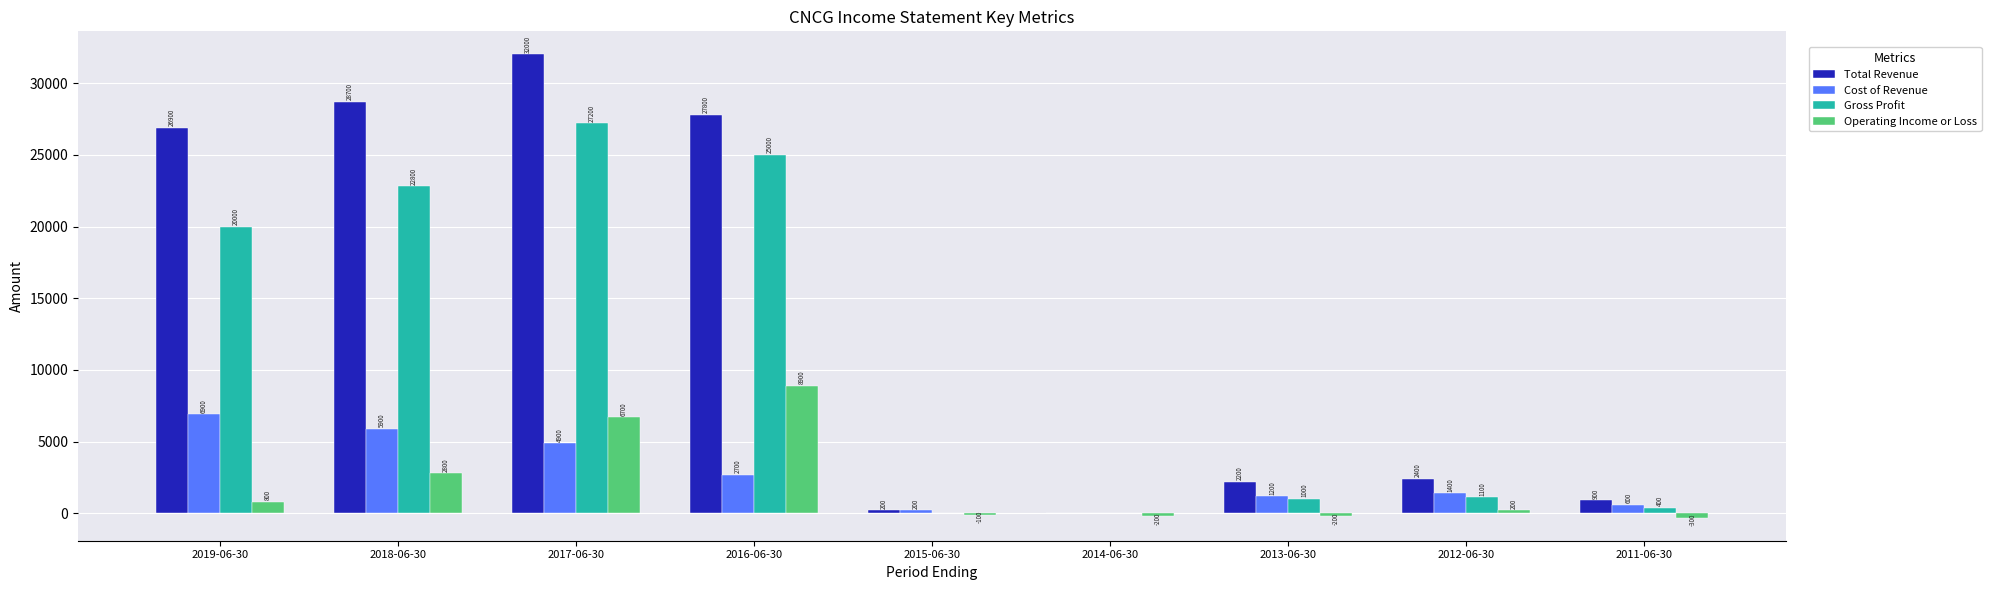

What are all the series names shown in the legend?

Total Revenue, Cost of Revenue, Gross Profit, Operating Income or Loss